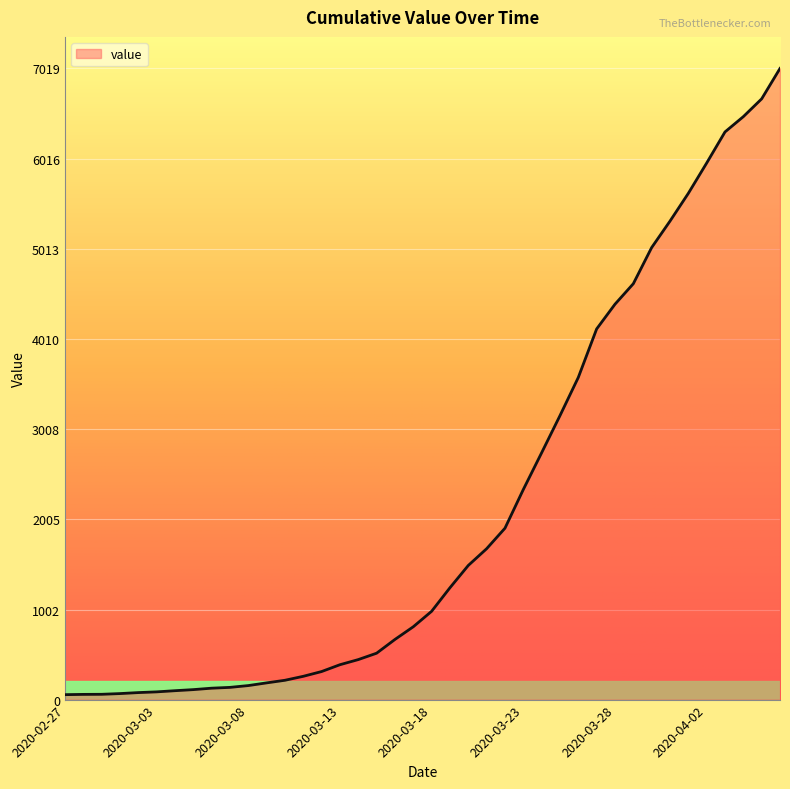

What is the minimum value shown in the chart?

55